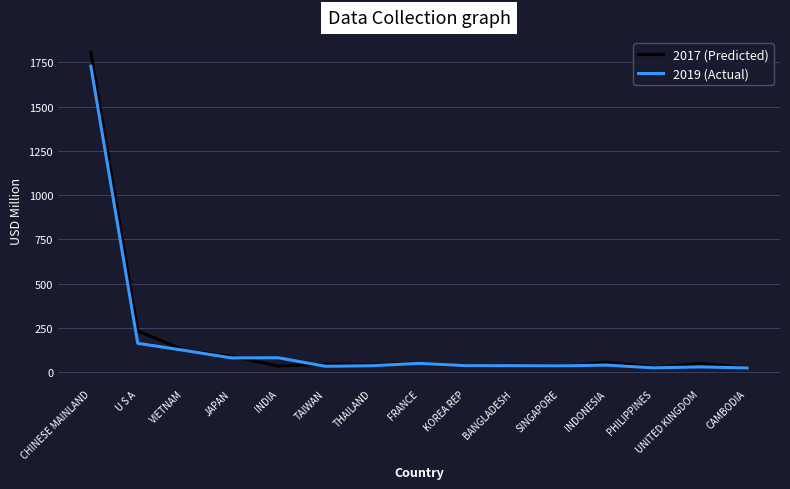

What position from the left is JAPAN?

4